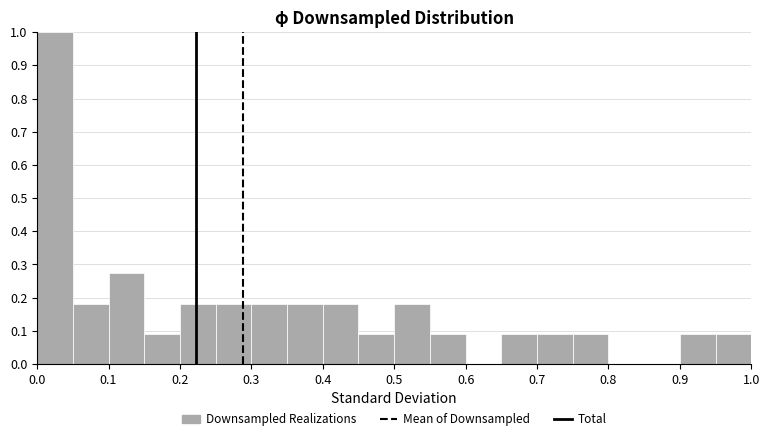

What is the height of the bar covering 0.55 to 0.60 on the x-axis? The values are not printed on the chart, so give them approximately, as read against the axis.

0.09